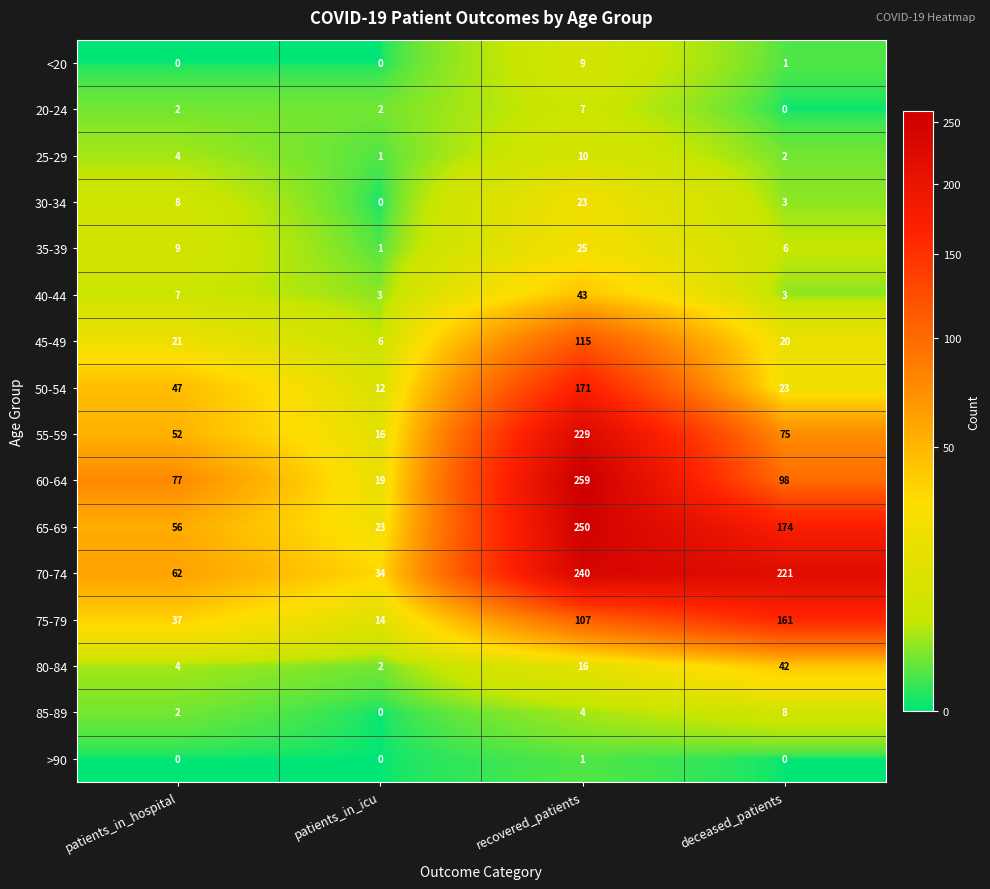

True or false: 70-74 has a value of 221 at deceased_patients.

True